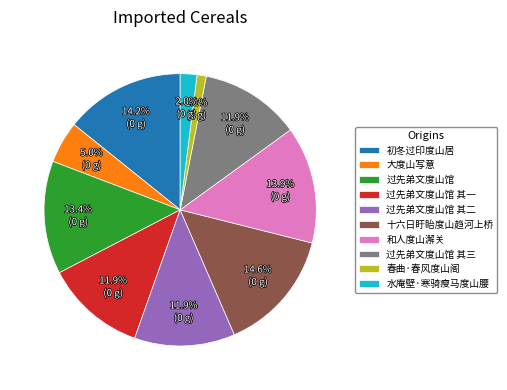

What is the smallest slice in the pie chart?

春曲·春风度山阁